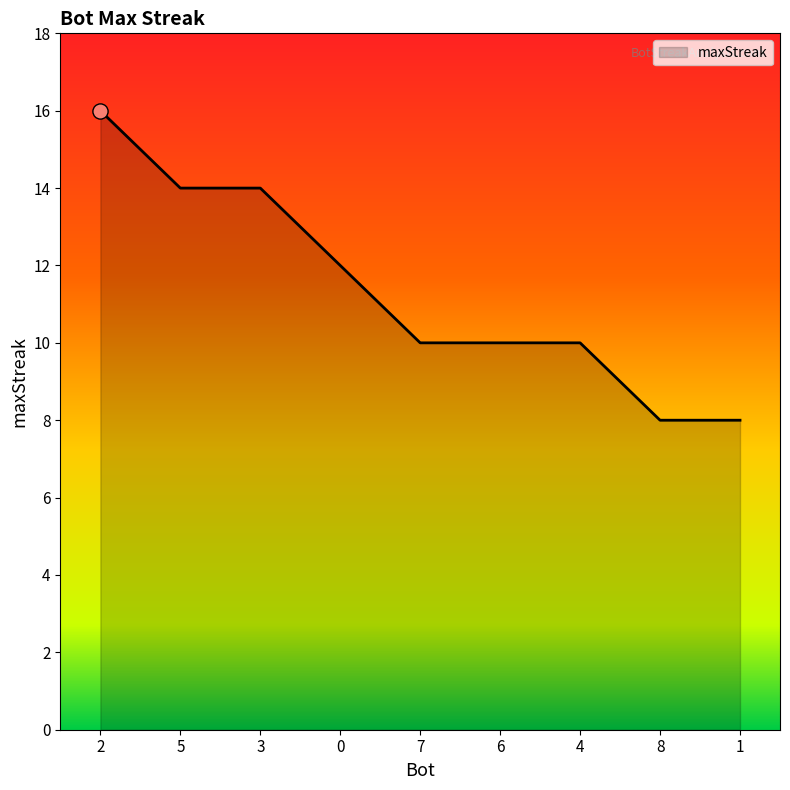

Approximately how many times larger is the value at 0 compared to 1?

1.5